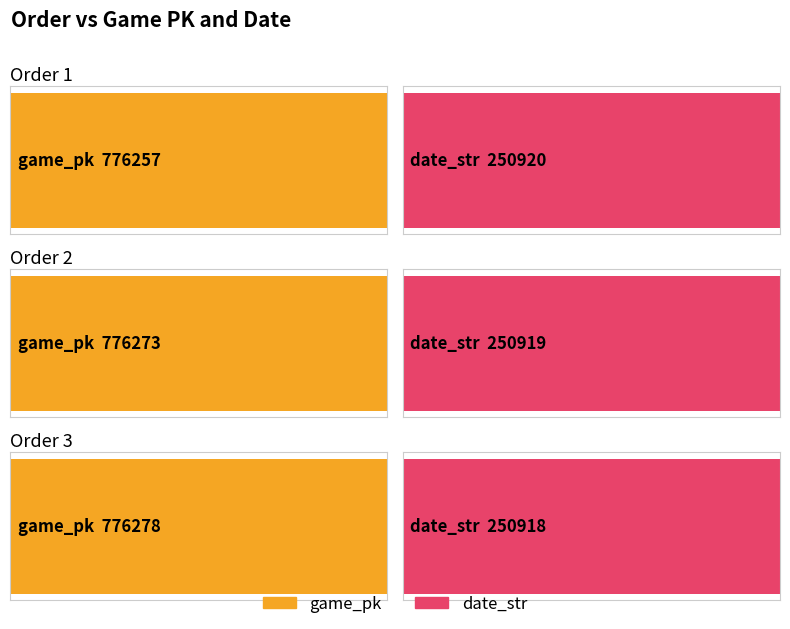

At which label is game_pk closest to 776267?

2